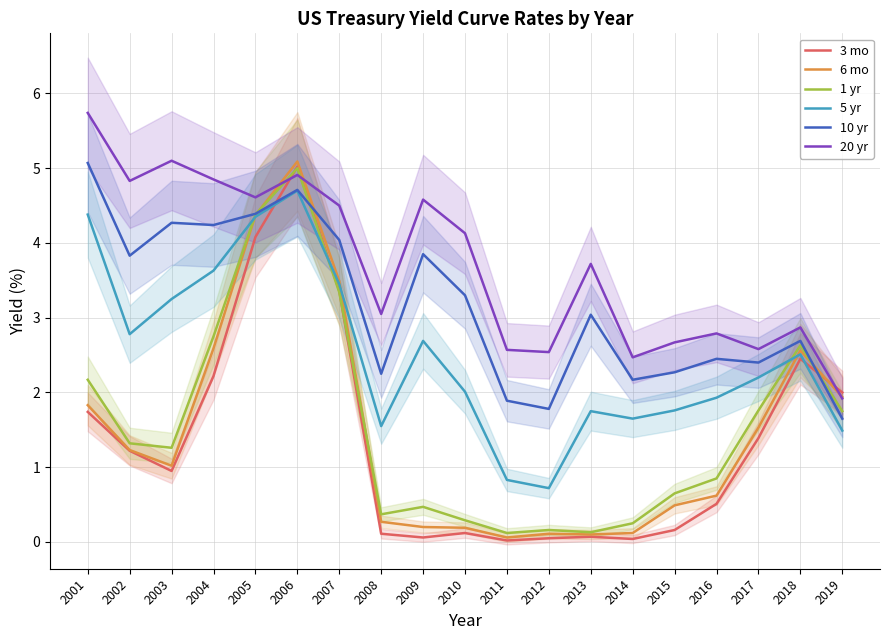

Reading left to right, what are all the values shown in this chart?

3 mo: 1.7	1.2	0.9	2.2	4.1	5.0	3.4	0.1	0.1	0.1	0.0	0.1	0.1	0.0	0.2	0.5	1.4	2.5	2.0
6 mo: 1.8	1.2	1.0	2.6	4.4	5.1	3.5	0.3	0.2	0.2	0.1	0.1	0.1	0.1	0.5	0.6	1.5	2.6	1.9
1 yr: 2.2	1.3	1.3	2.8	4.4	5.0	3.3	0.4	0.5	0.3	0.1	0.2	0.1	0.2	0.7	0.8	1.8	2.6	1.8
5 yr: 4.4	2.8	3.2	3.6	4.3	4.7	3.5	1.6	2.7	2.0	0.8	0.7	1.8	1.6	1.8	1.9	2.2	2.5	1.5
10 yr: 5.1	3.8	4.3	4.2	4.4	4.7	4.0	2.2	3.9	3.3	1.9	1.8	3.0	2.2	2.3	2.5	2.4	2.7	1.6
20 yr: 5.7	4.8	5.1	4.8	4.6	4.9	4.5	3.0	4.6	4.1	2.6	2.5	3.7	2.5	2.7	2.8	2.6	2.9	1.9